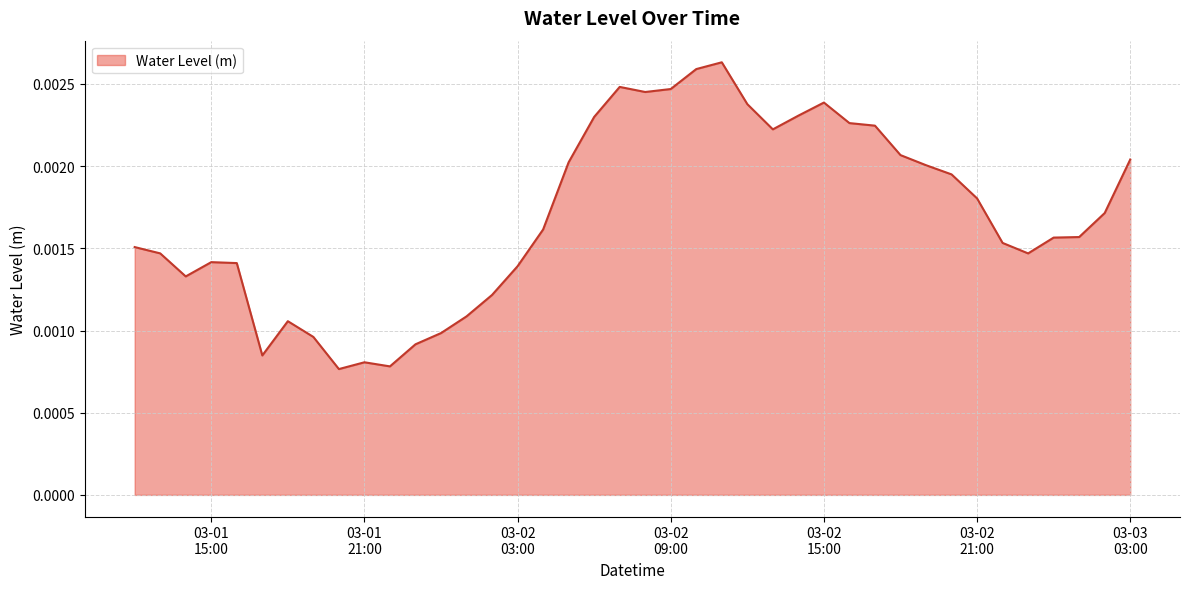

Does the chart display data point markers on the line(s)?

No